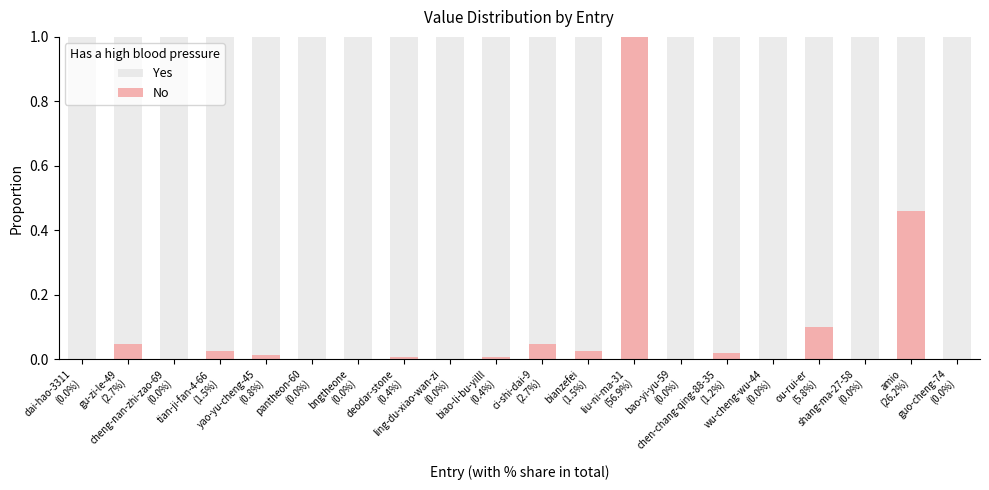

Is it true that Yes equals 1.0 at bao-yi-yu-59
(0.0%)?

True